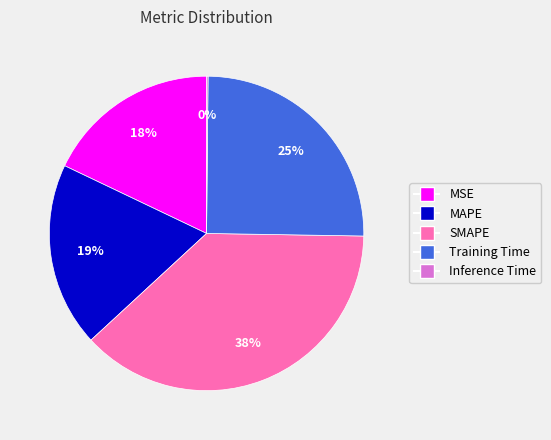

Between MAPE and MSE, which is larger?

MAPE